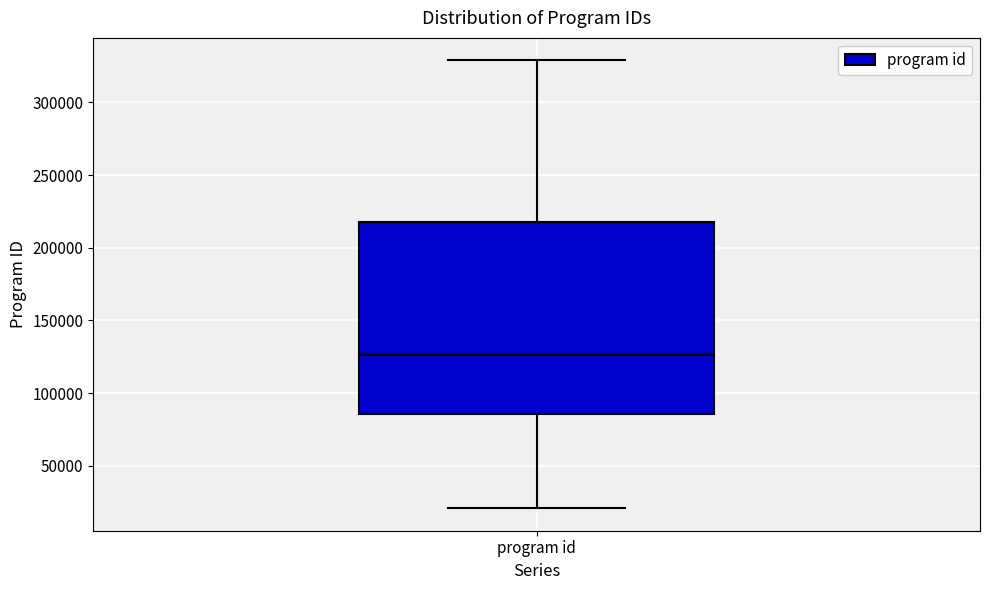

Where is the upper edge of the box for program id on the y-axis? The values are not printed on the chart, so give them approximately, as read against the axis.

220000